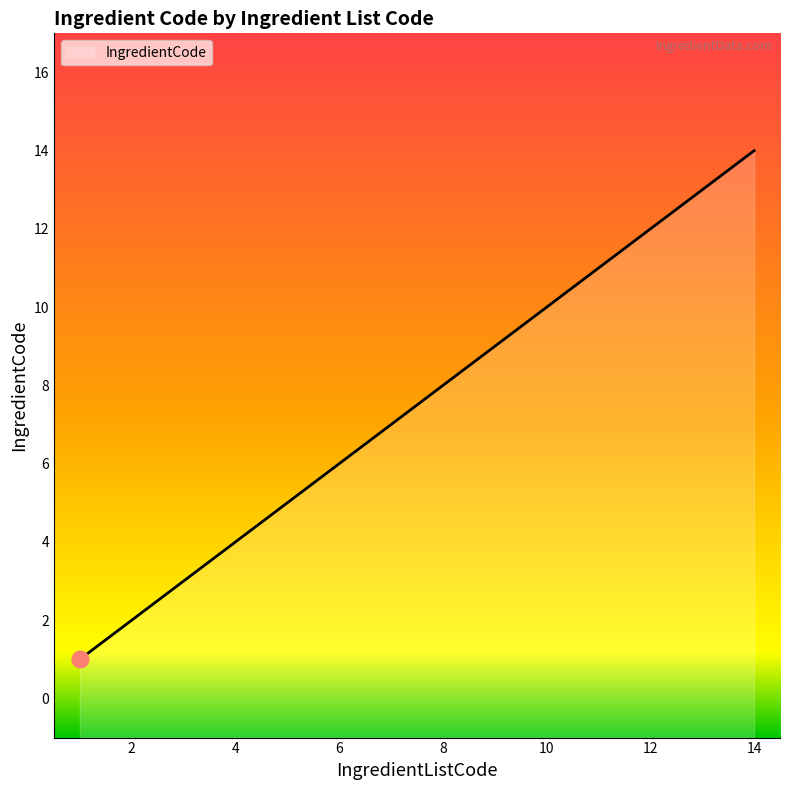

What is the average value?

8